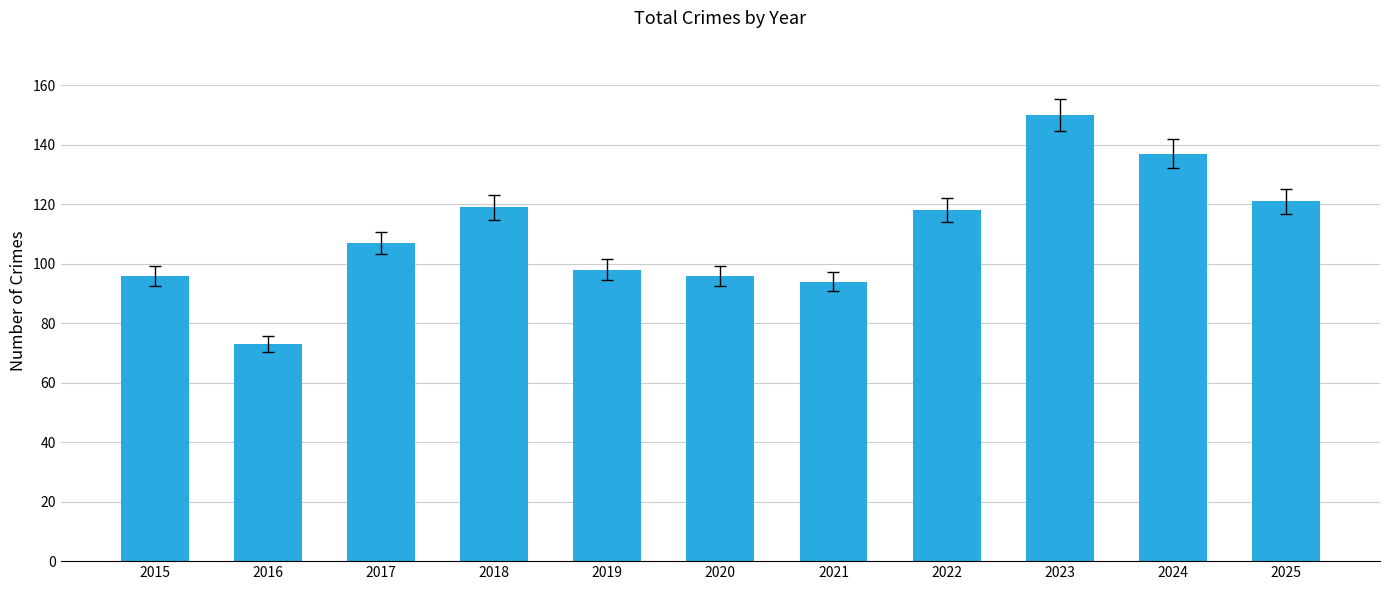

Approximately how many times larger is the value at 2022 compared to 2021?

1.3